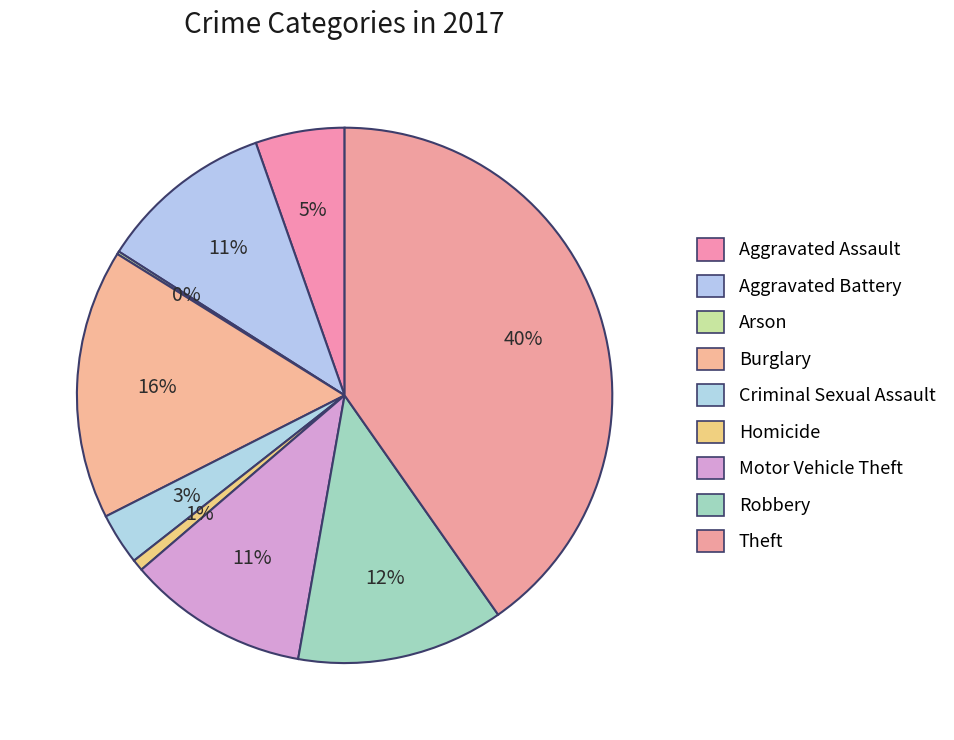

How many slices are in this pie chart?

9